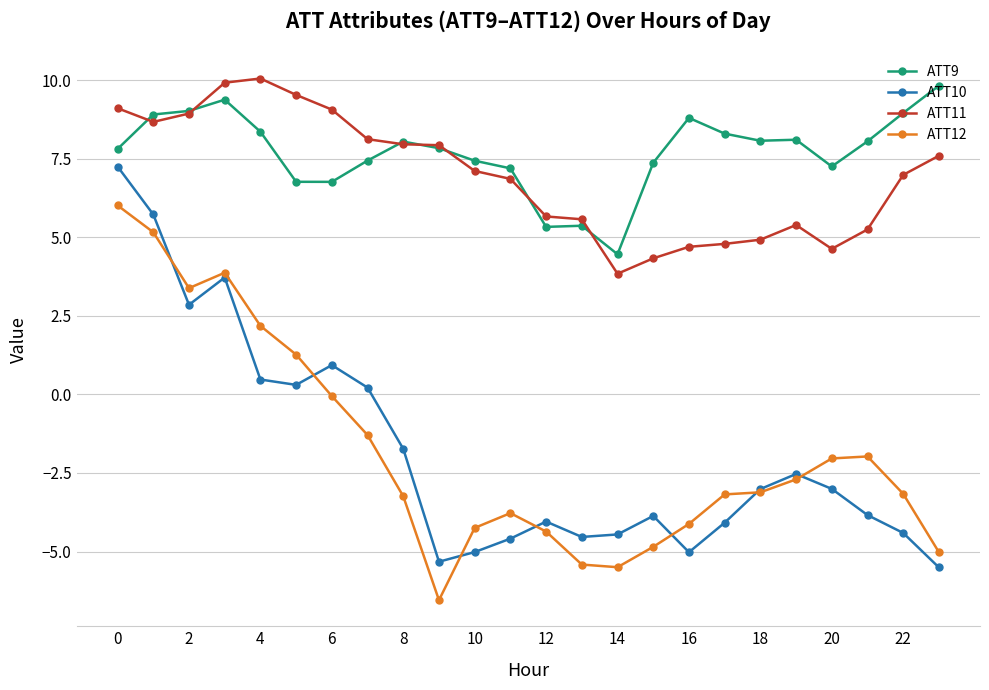

True or false: ATT10 and ATT9 intersect in this chart.

False